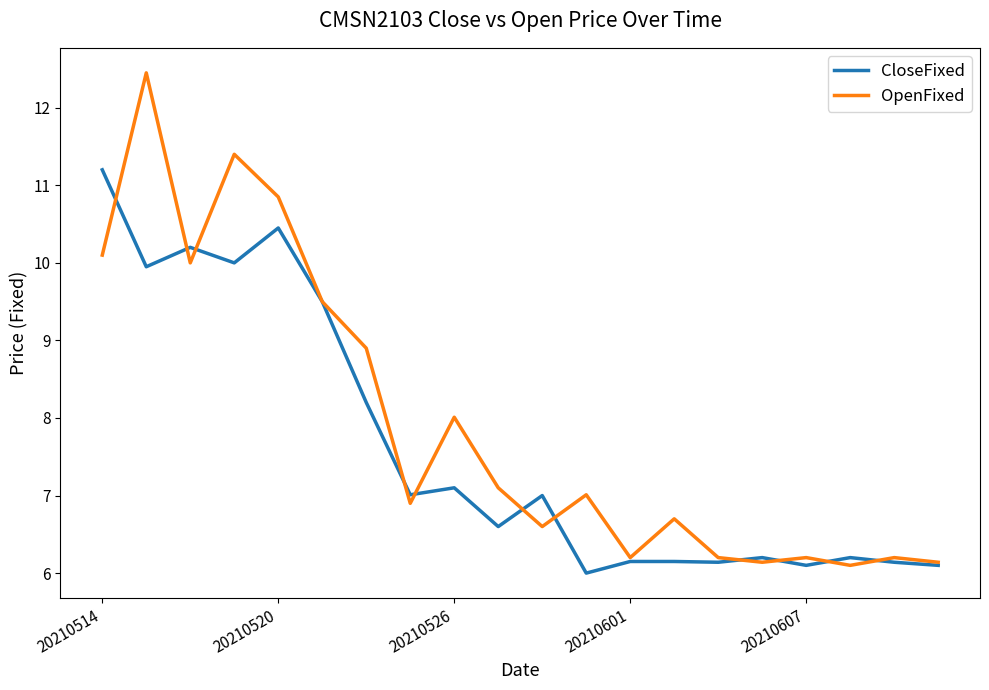

Which series has the widest spread of values?

OpenFixed